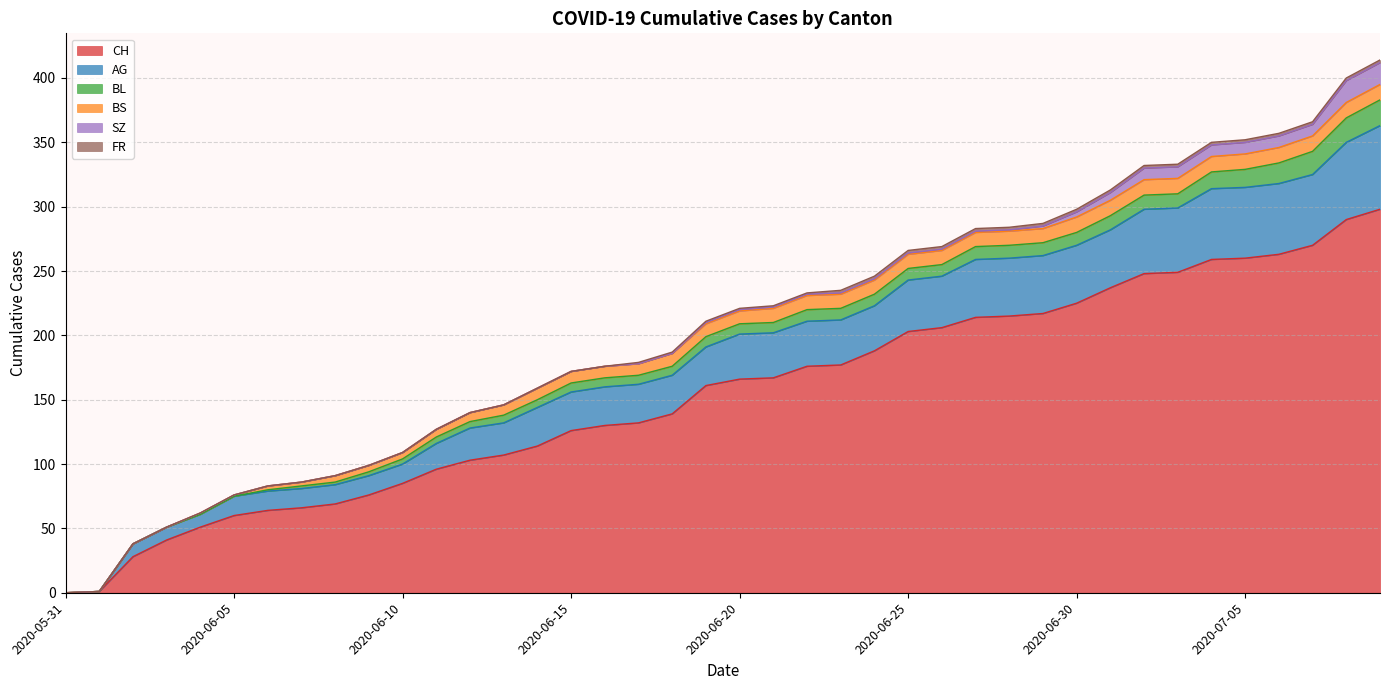

What is the value of the FR point at the 29th from the left?

2